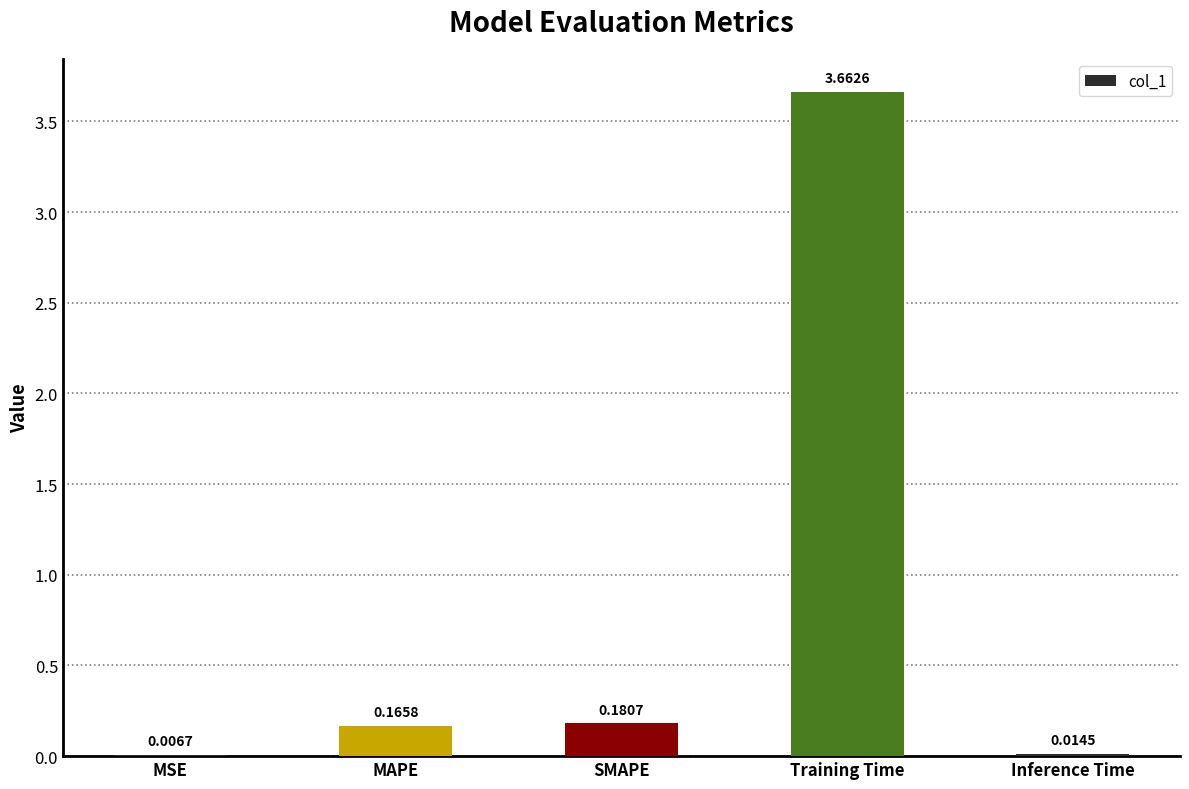

What is the sum of all values?

4.0